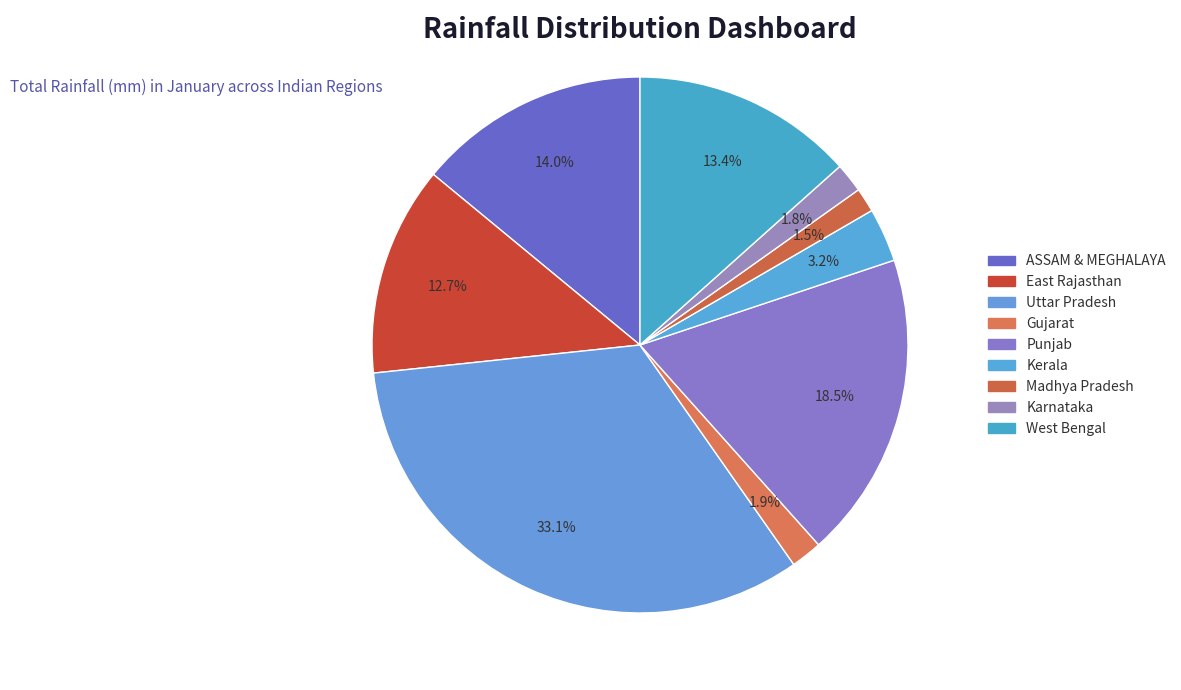

How many segments does this pie chart have?

9